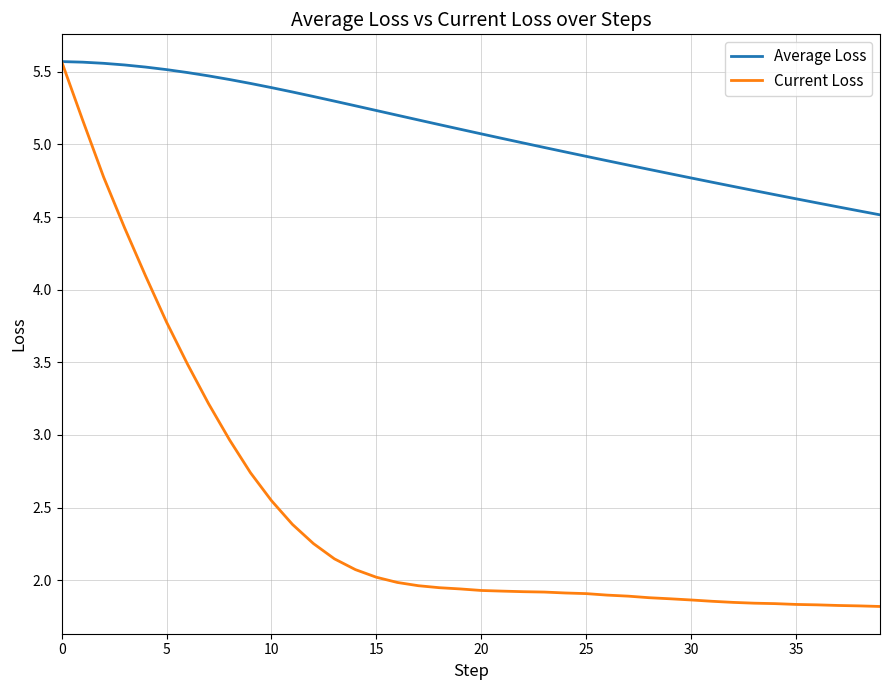

What is the difference between the maximum and minimum values in the Average Loss series?

1.1